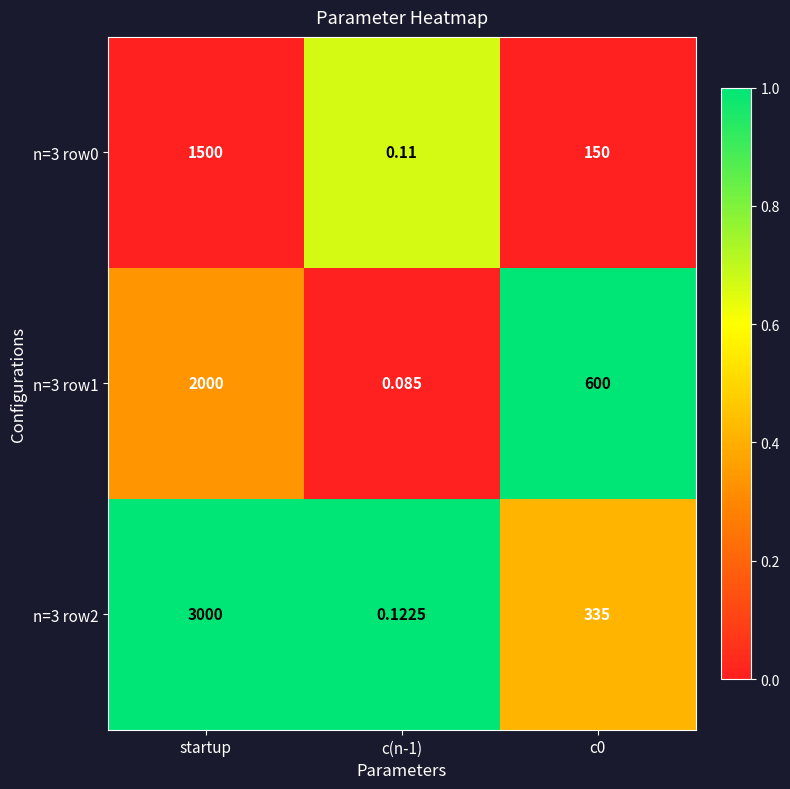

List the series in order of their peak value, highest first.

n=3 row2, n=3 row1, n=3 row0